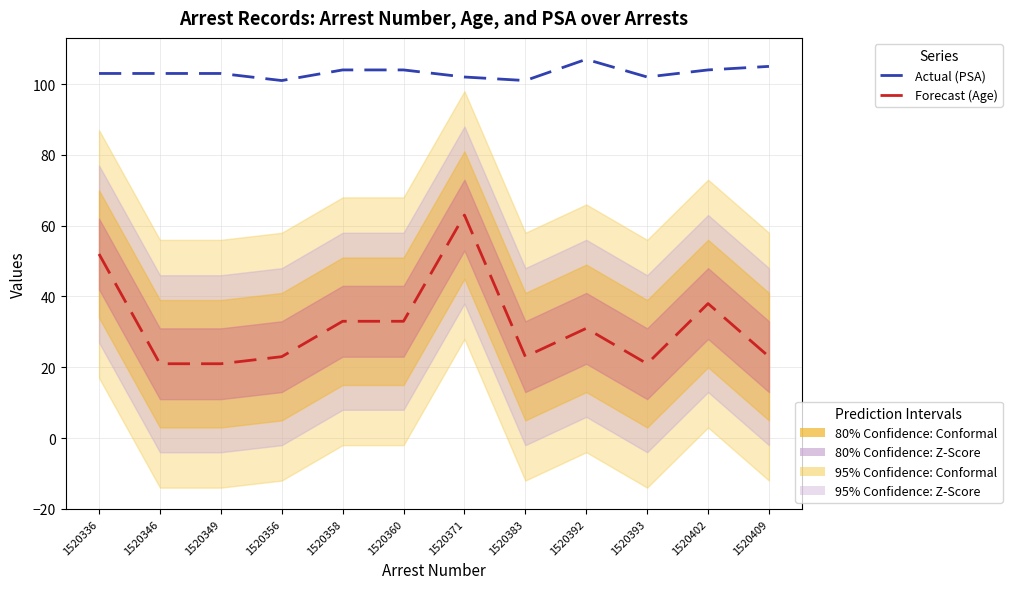

True or false: Actual (PSA) has more than 0 points higher than both neighbors.

True